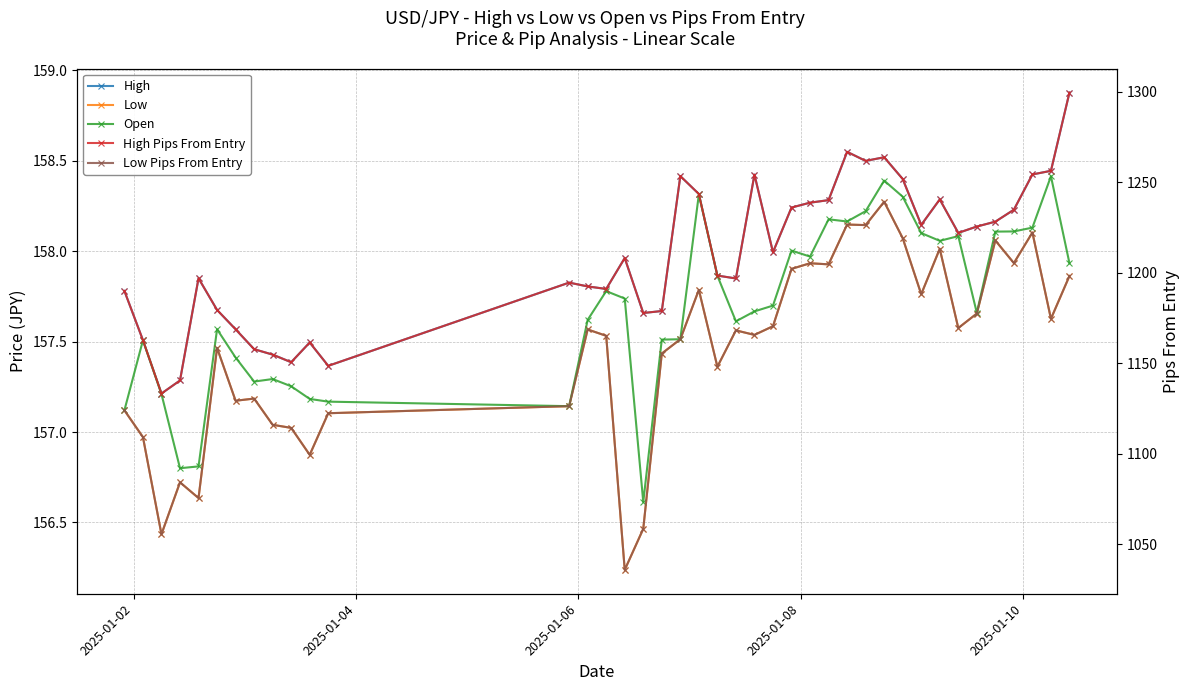

What is the approximate value of Open at 2025-01-06?

157.2